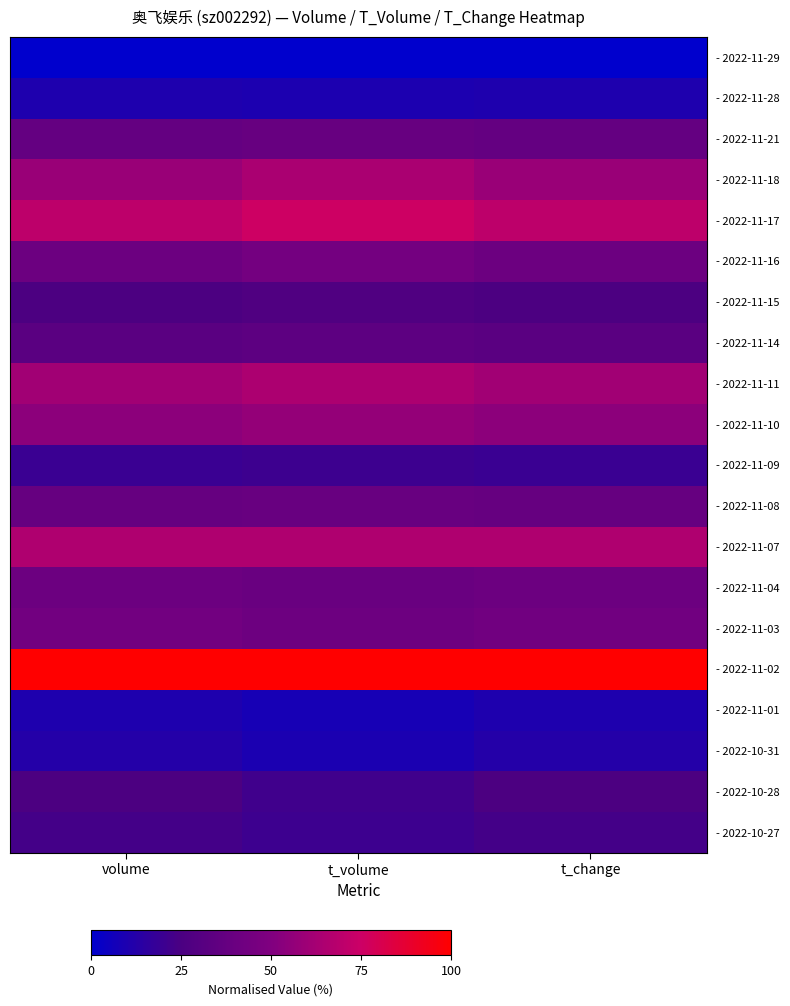

How many distinct data groups are displayed?

20